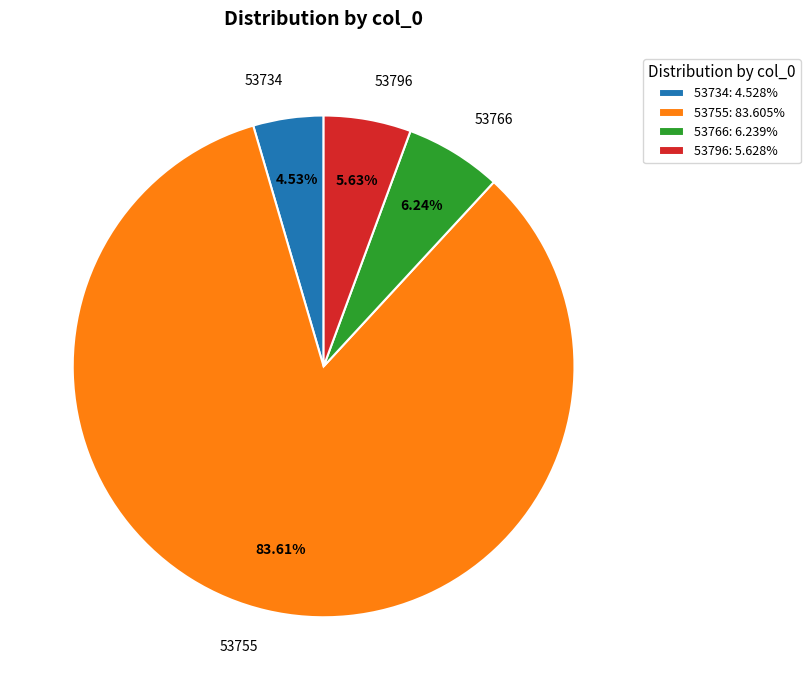

Rank the categories by value from lowest to highest.

53734, 53796, 53766, 53755